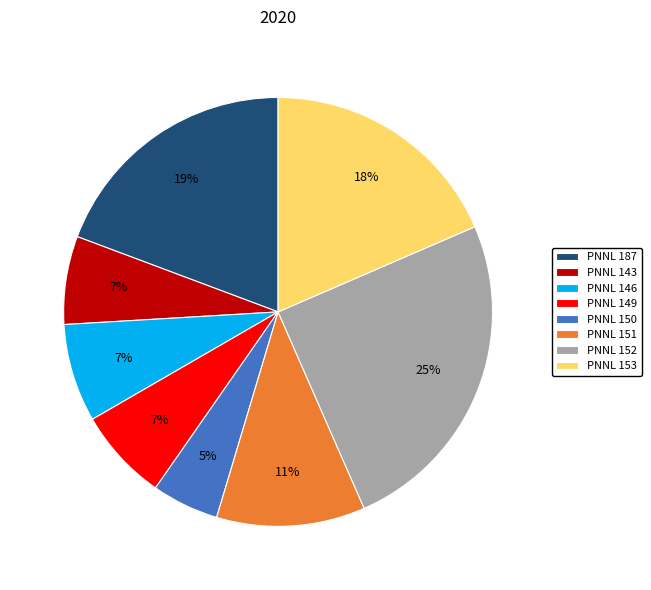

What percentage is the PNNL 146 slice, to the nearest percent?

7%